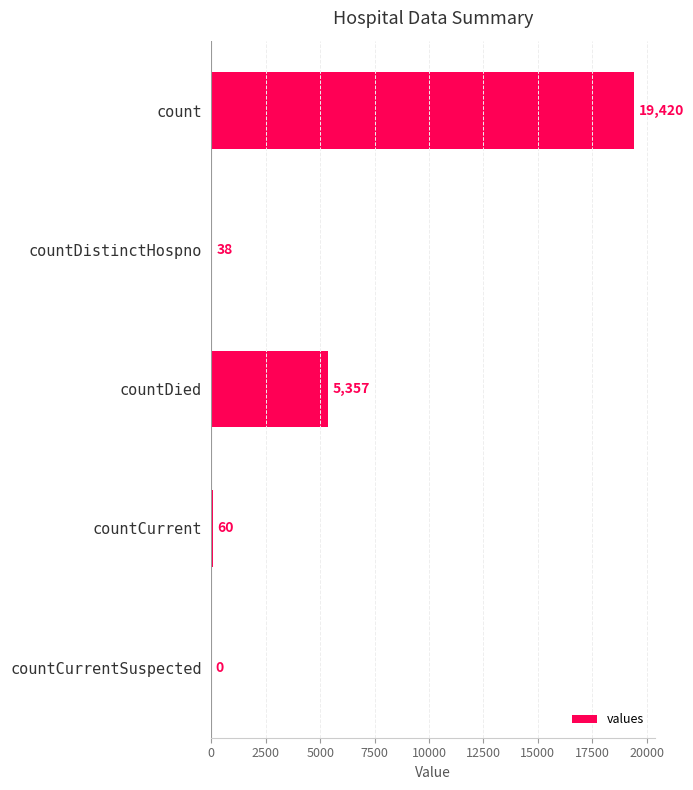

Which has a higher value, countCurrent or countDied?

countDied